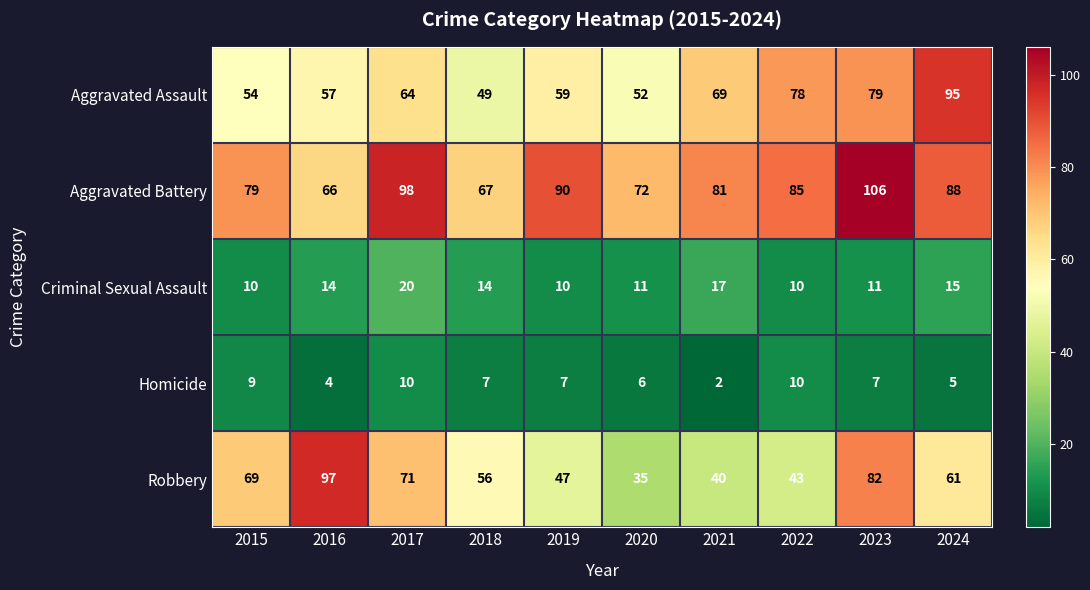

What is the greatest value displayed?

106